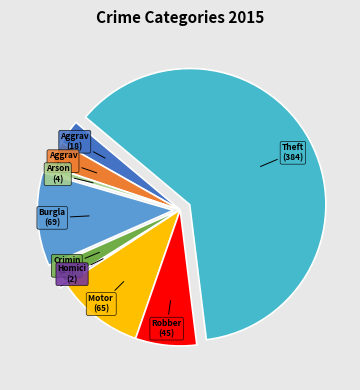

Is there any slice that represents more than half of the pie?

Yes